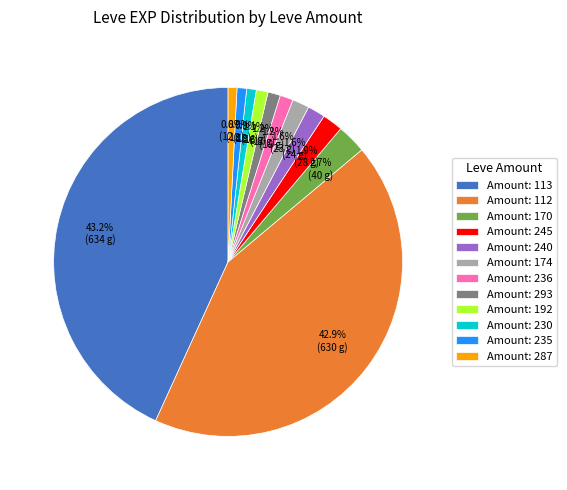

What is the total percentage of Amount: 192 and Amount: 287?

1.9%